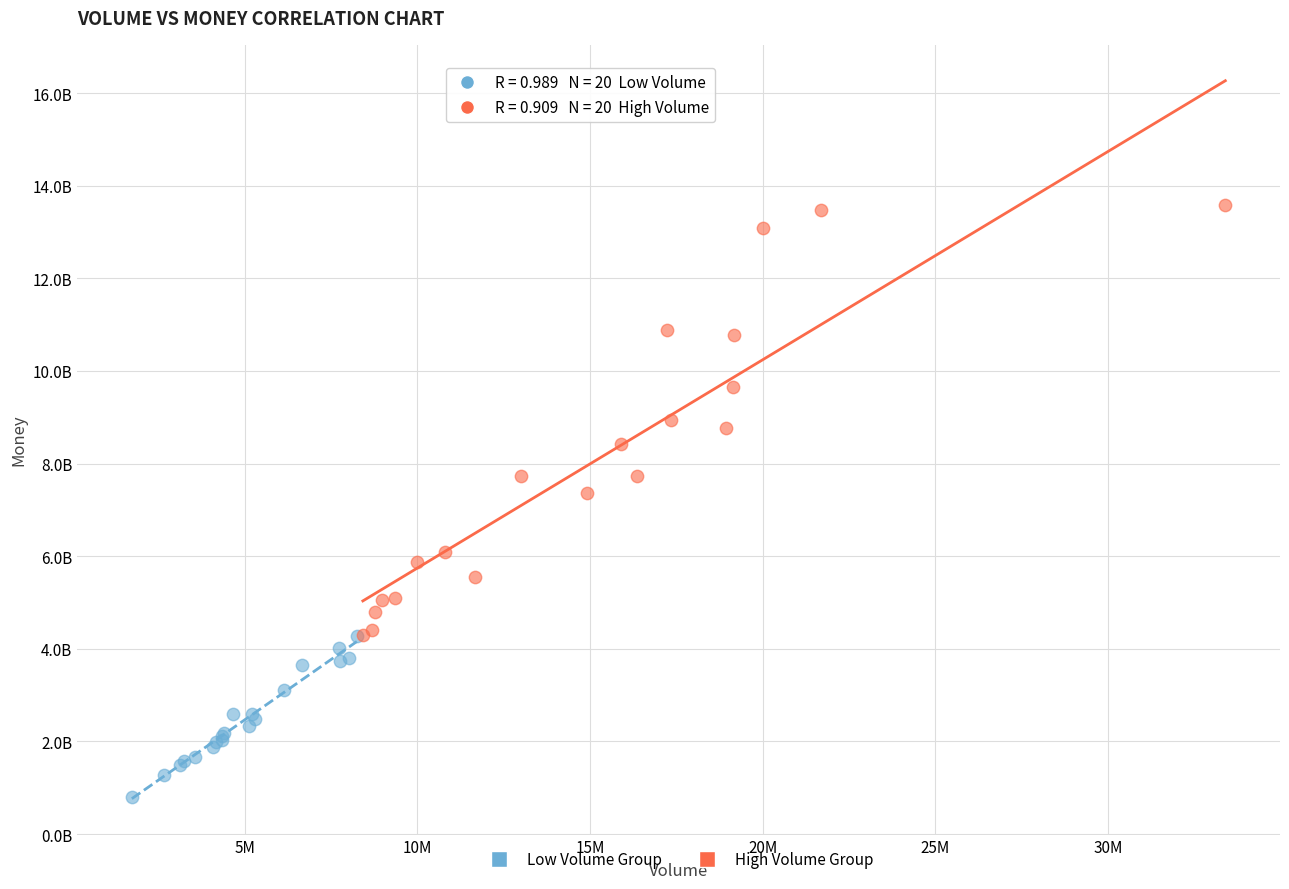

Which series reaches the maximum Y coordinate?

High Volume Group